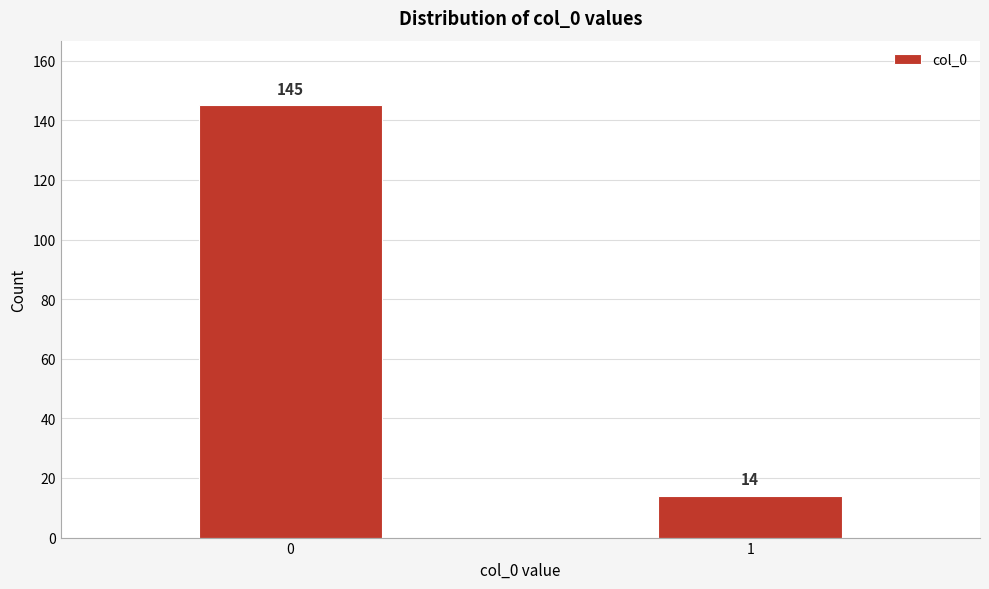

Reading left to right, list all the values displayed in this chart.

0=145	1=14